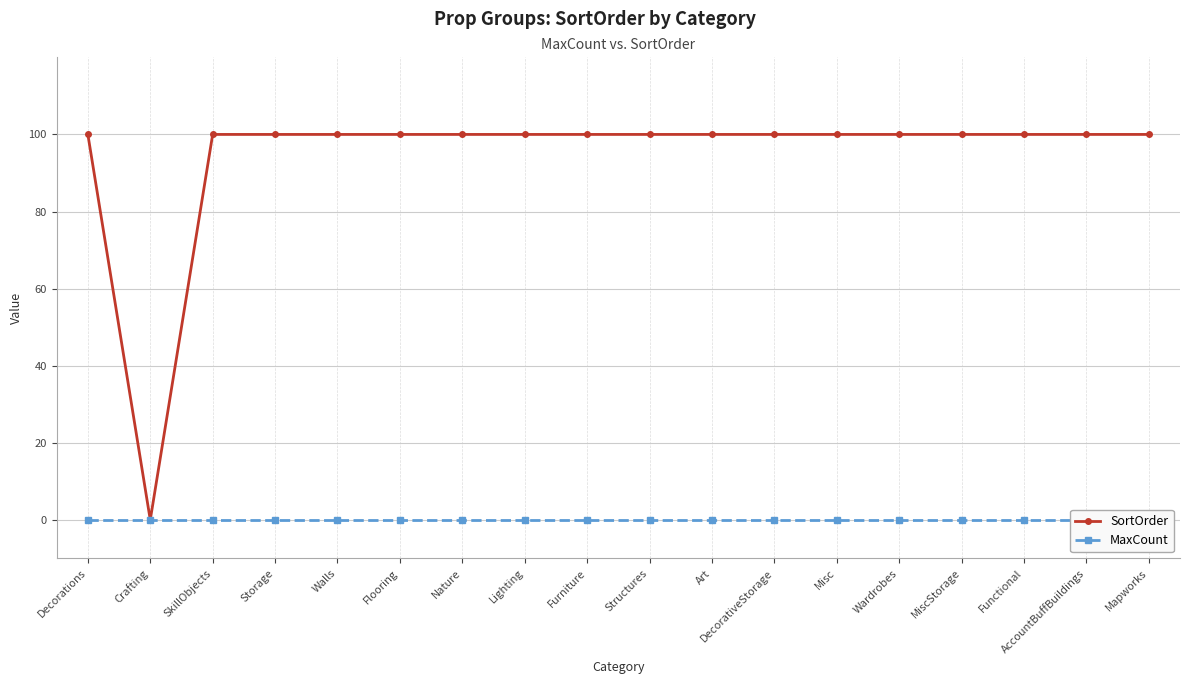

Which series has the largest range (max minus min)?

SortOrder